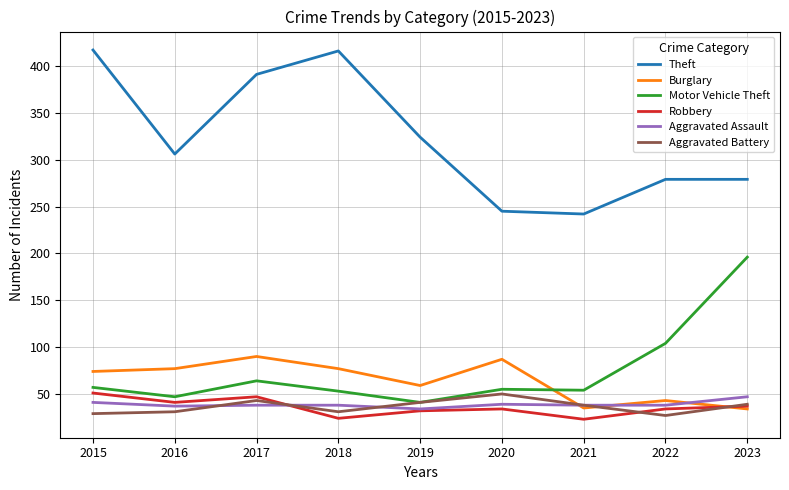

True or false: Aggravated Battery has more than 2 points higher than both neighbors.

False